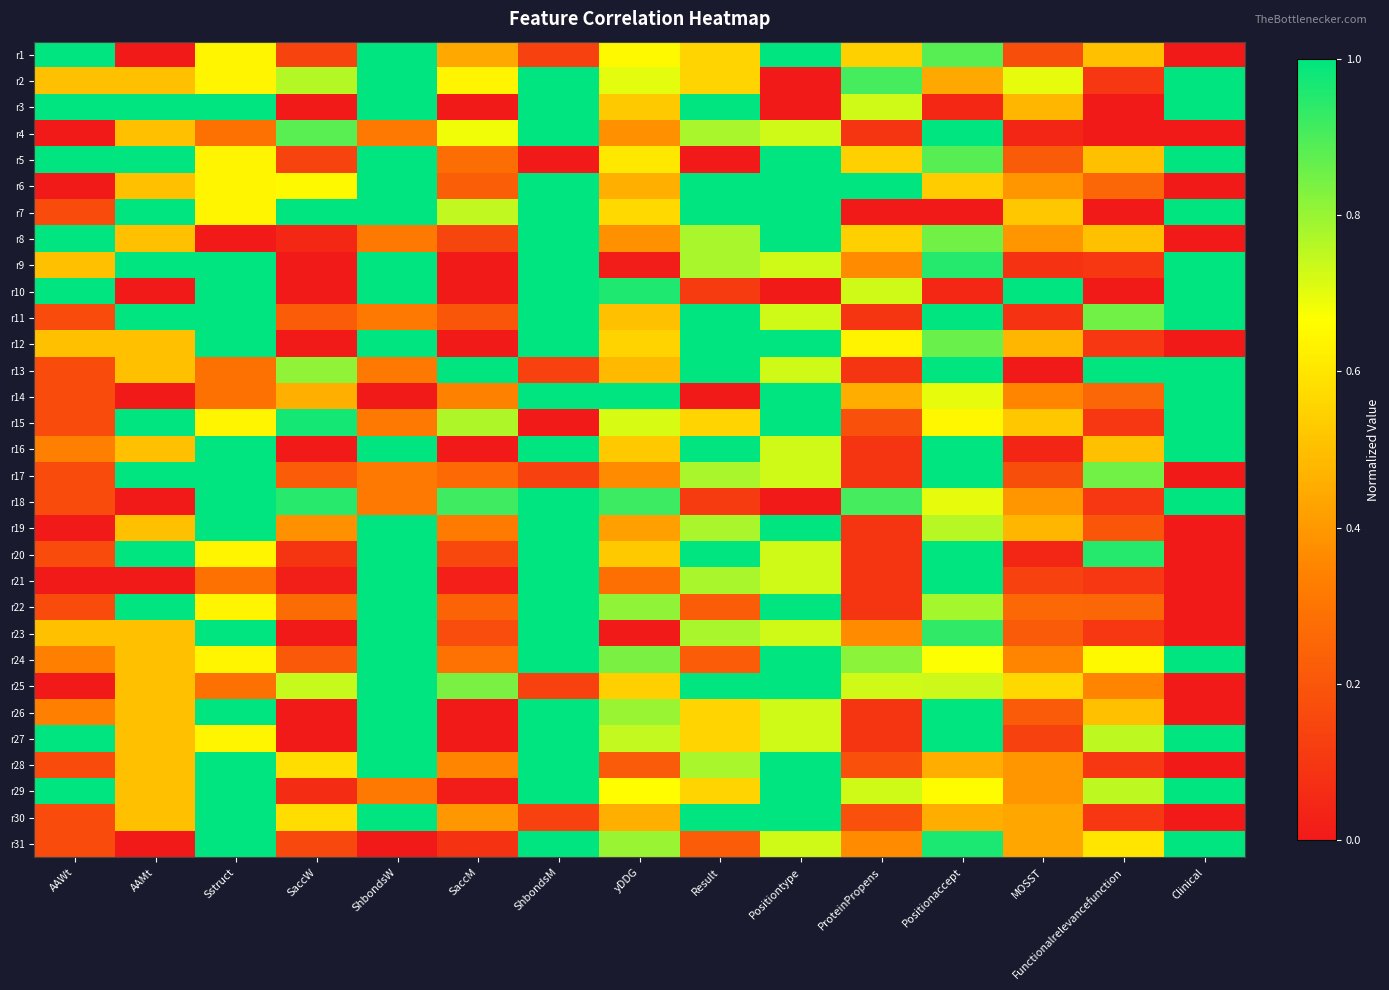

What is the greatest value displayed?

1.0